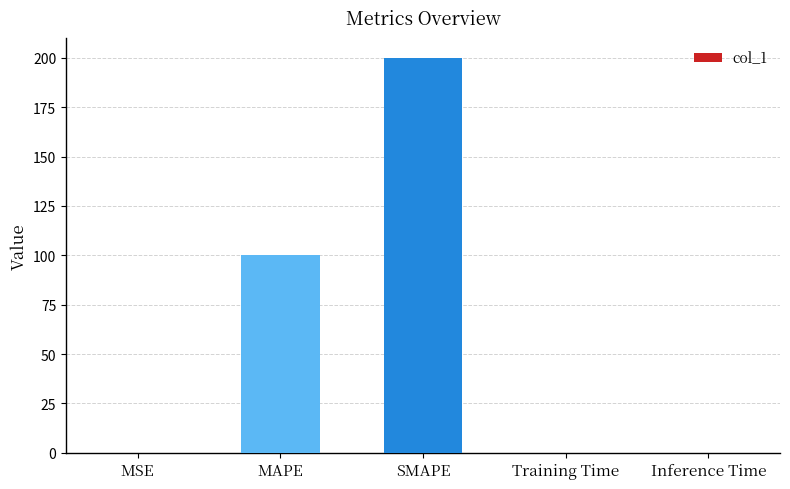

How many data points does each series have?

5